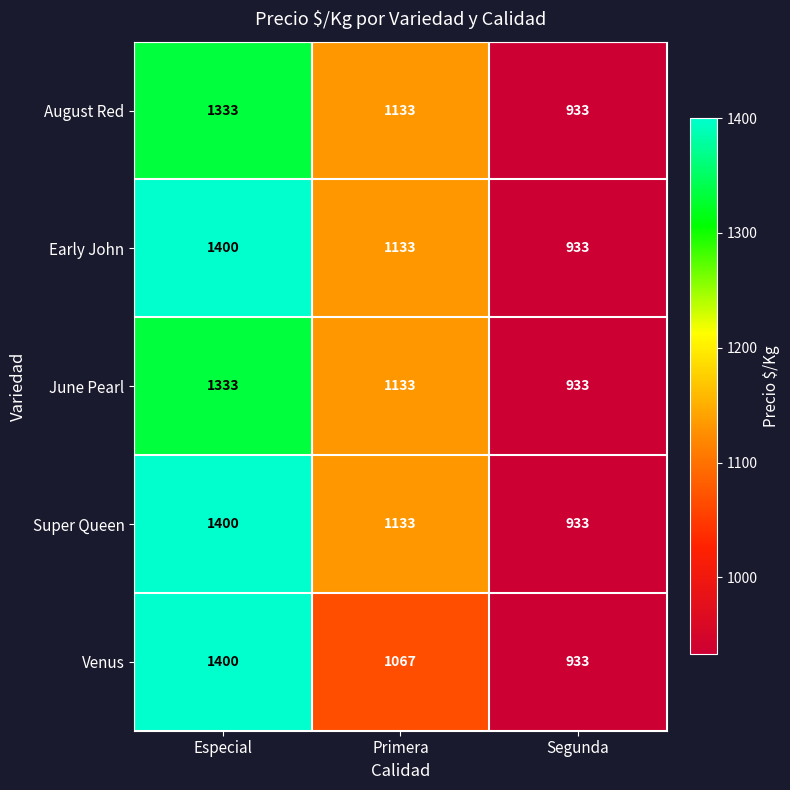

True or false: Super Queen has a value of 1917 at Especial.

False